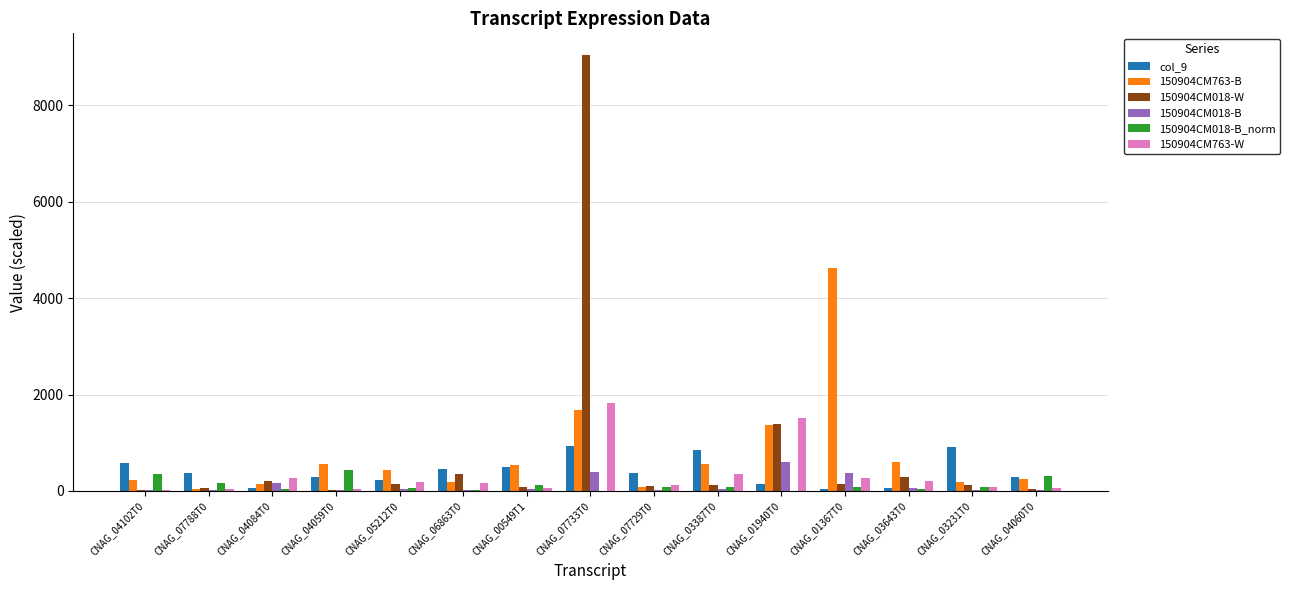

The value of 150904CM763-B at CNAG_03387T0 is 557.0. True or false?

True